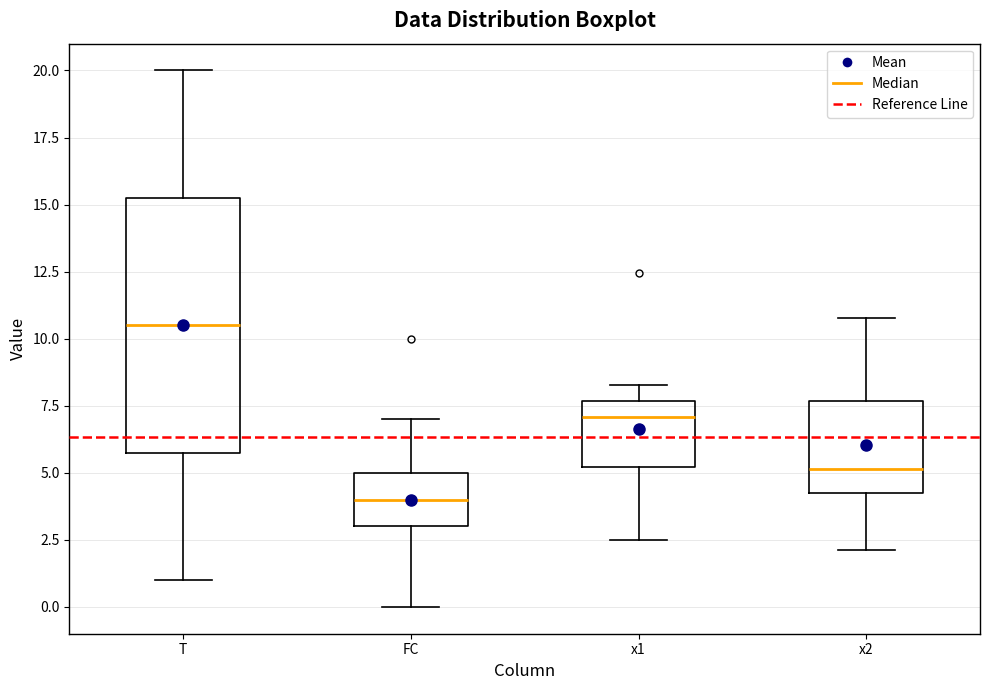

Where is the upper edge of the box for x1 on the y-axis? The values are not printed on the chart, so give them approximately, as read against the axis.

7.5